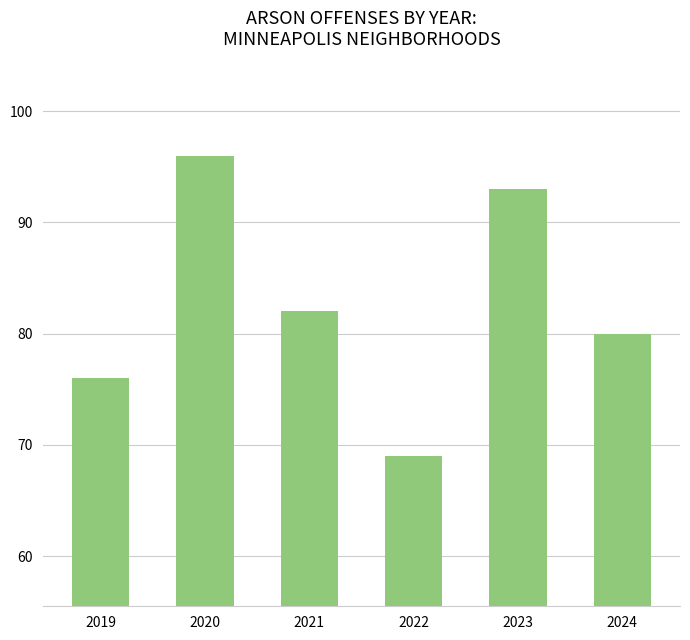

Rank the categories by value from lowest to highest.

2022, 2019, 2024, 2021, 2023, 2020